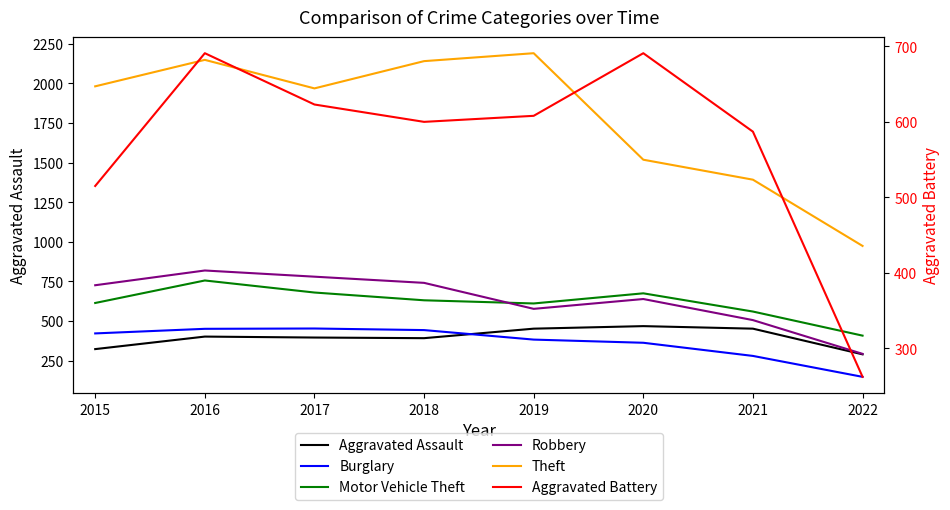

How many distinct data groups are displayed?

6